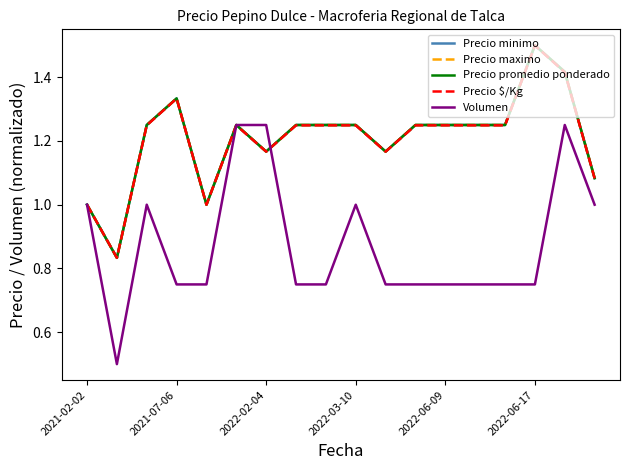

Is this an area chart (filled region under the line)?

No